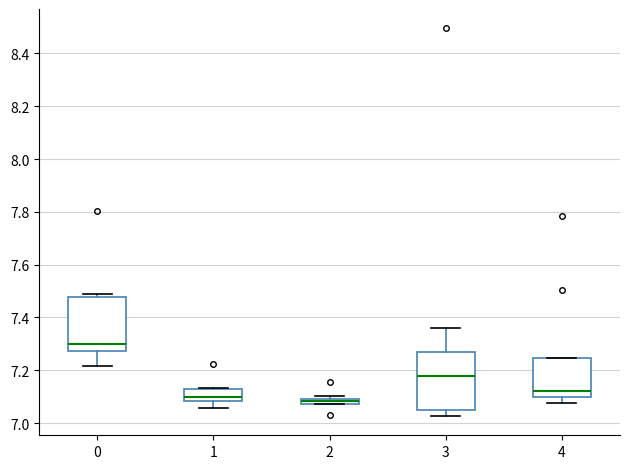

Where does the median line of the box at x = 4 sit on the y-axis? The values are not printed on the chart, so give them approximately, as read against the axis.

7.12